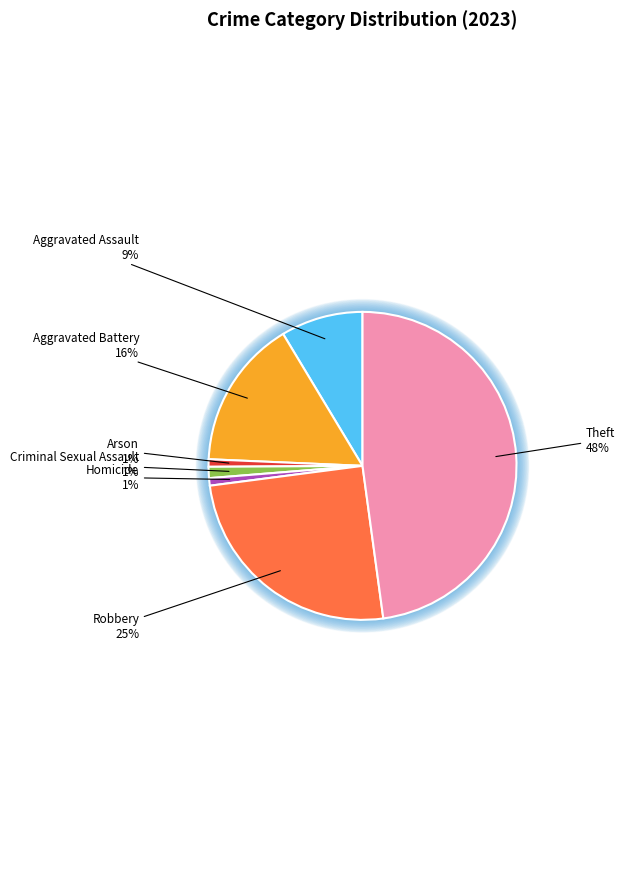

Is Homicide the majority of the pie?

No